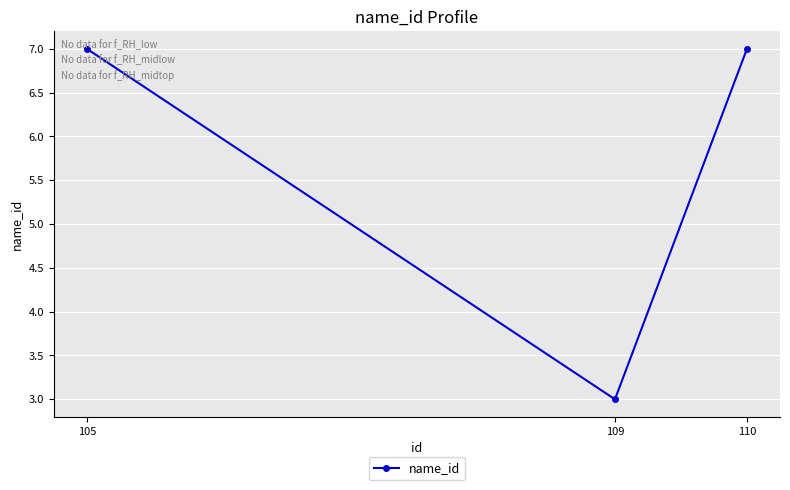

What is the smallest value displayed?

3